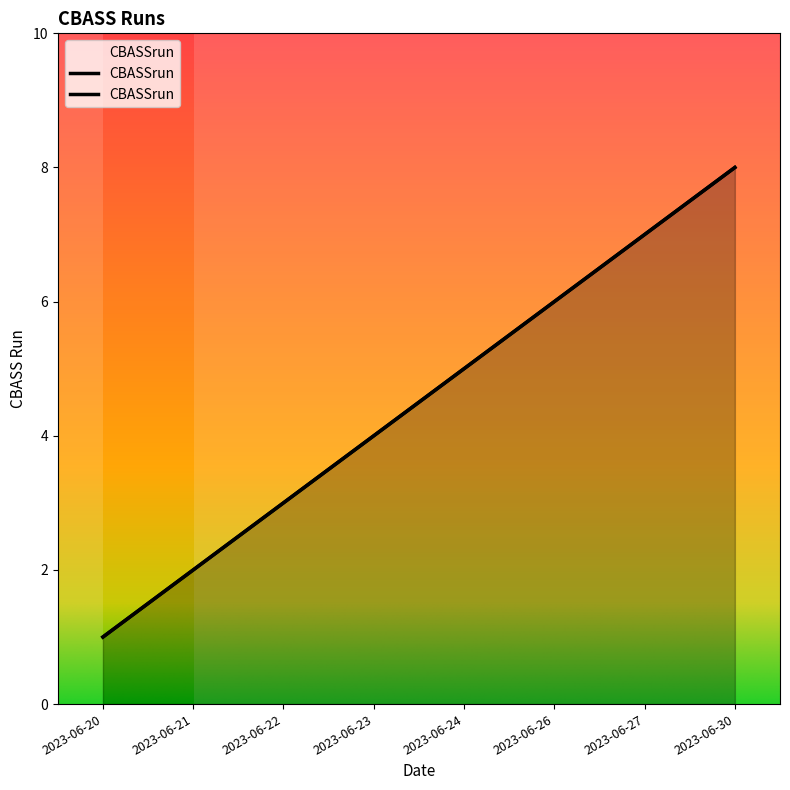

What is the value of the 3rd point from the left?

3